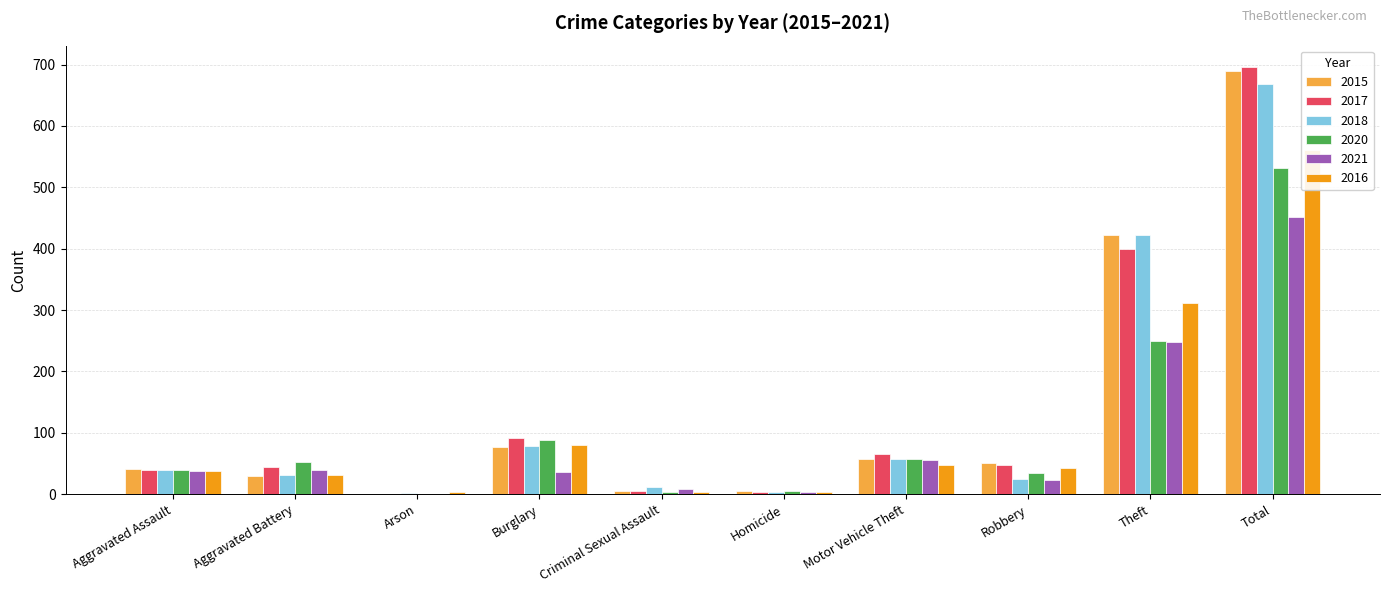

Which category has the highest value across all series?

Total